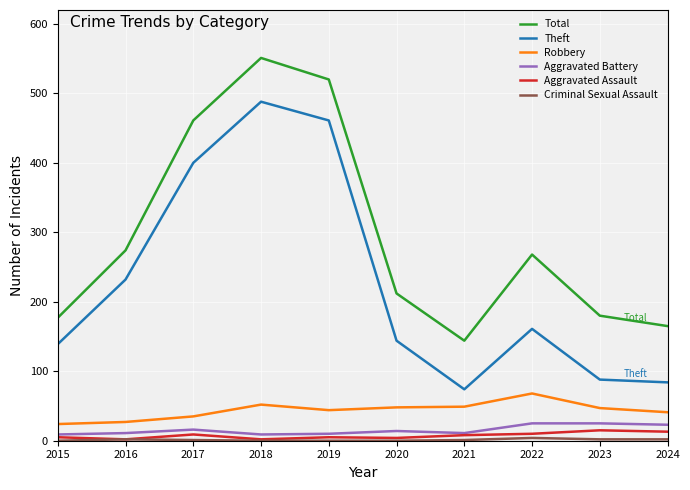

Is it true that Total equals 839 at 2019?

False